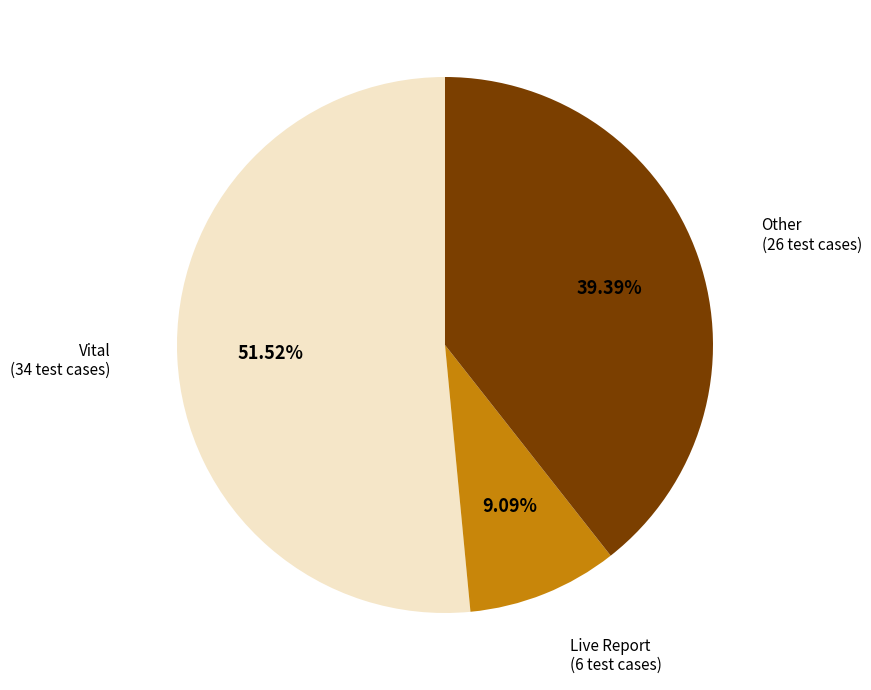

Does any single category account for the majority?

Yes